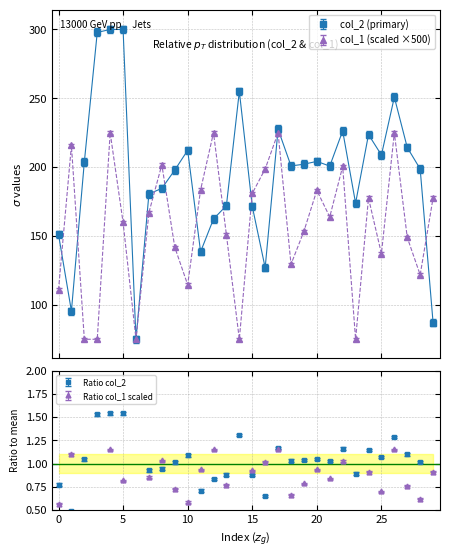

List the labels in order of col_1 value, smallest first.

2, 3, 6, 14, 23, 0, 10, 28, 18, 25, 9, 27, 13, 19, 5, 21, 7, 24, 29, 15, 20, 11, 16, 22, 8, 1, 4, 12, 17, 26